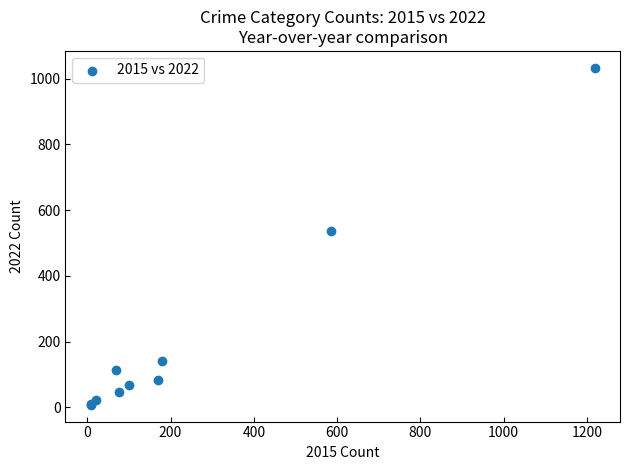

What Y value in the scatter plot is closest to 520?

537